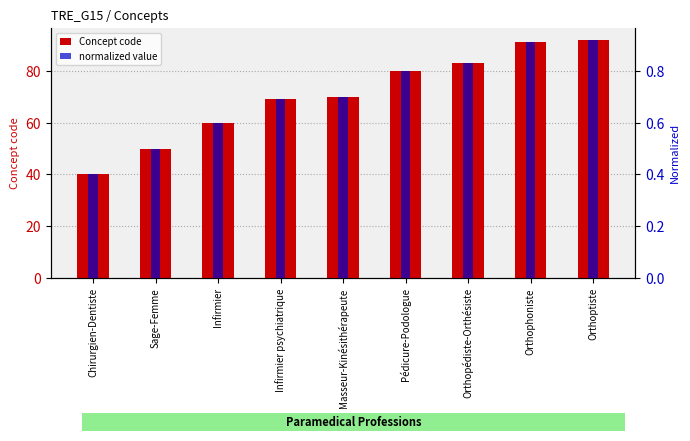

Between Orthopédiste-Orthésiste and Masseur-Kinésithérapeute, which is larger?

Orthopédiste-Orthésiste